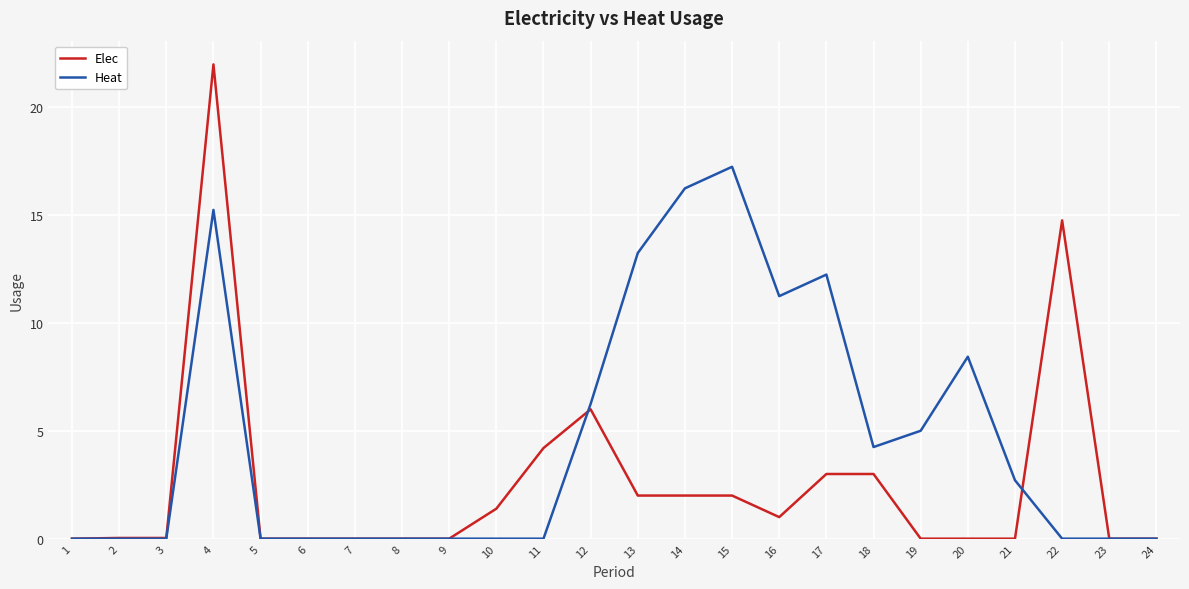

True or false: Heat and Elec cross at least once.

True